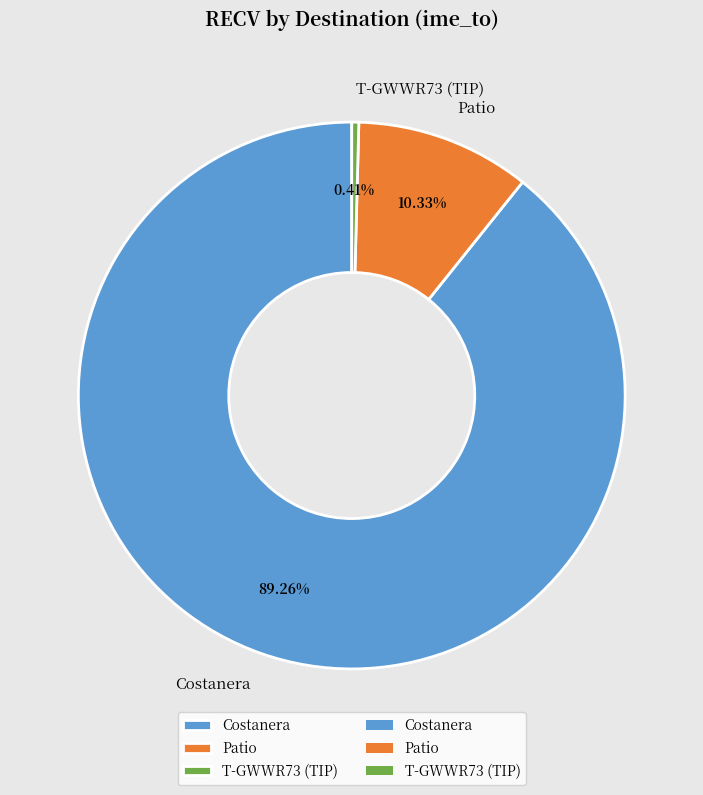

Rank the categories by value from lowest to highest.

T-GWWR73 (TIP), Patio, Costanera